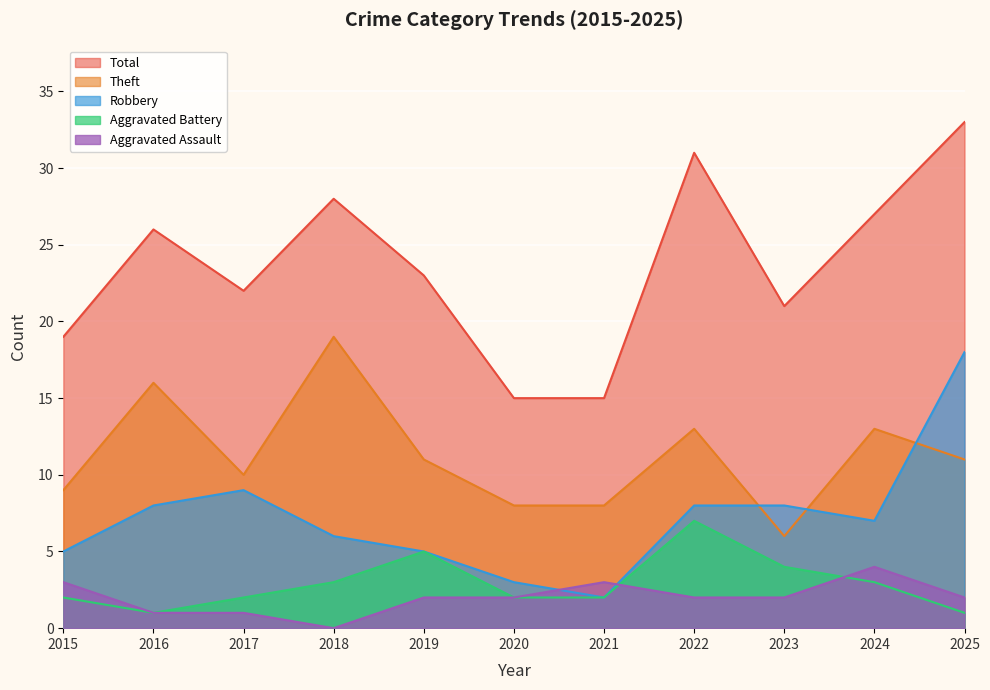

At which label does Aggravated Battery first exceed 2?

2018